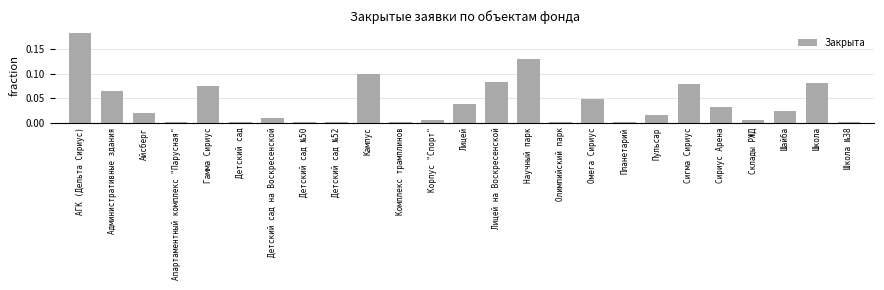

True or false: the data shows 0.0 at Лицей на Воскресенской.

False